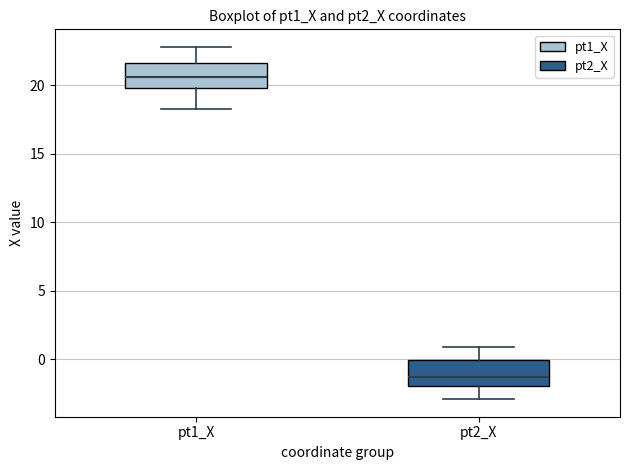

Reading left to right, transcribe this box plot: for each box, give where its median line is, the range the box spans, and where its two whiskers end, as read against the y-axis. The values are not printed on the chart, so give them approximately, as read against the axis.

pt1_X: median 20.5, box 20.0 to 21.5, whiskers 18.5 to 23.0
pt2_X: median -1.5, box -2.0 to 0.0, whiskers -3.0 to 1.0